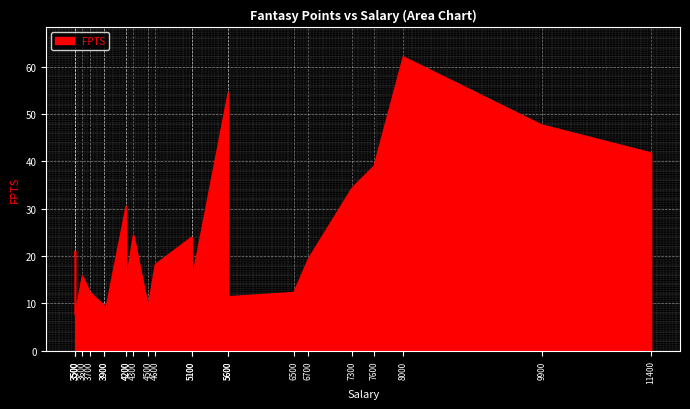

How many lines are shown in the chart?

1